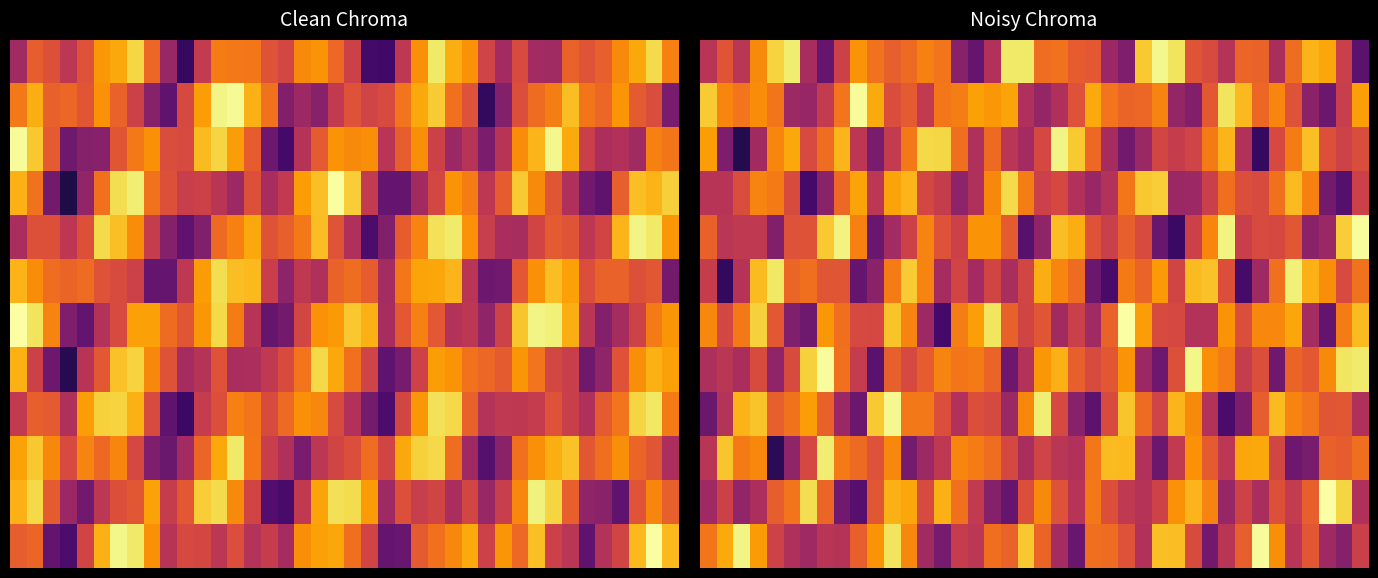

Which category has the highest value across all series?

25